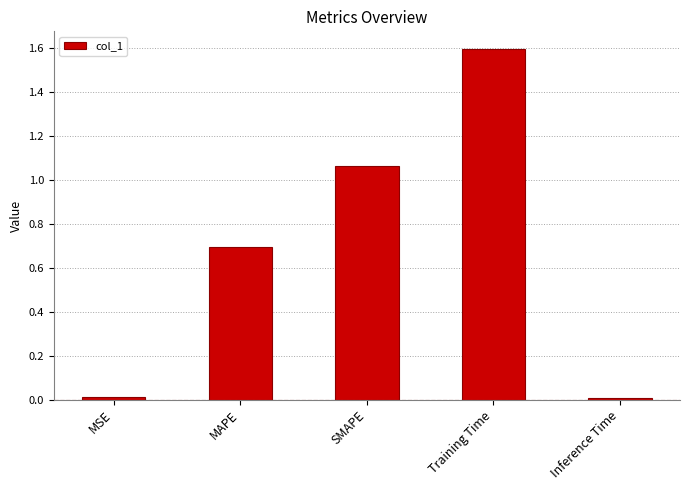

What is the approximate value at Training Time?

1.6